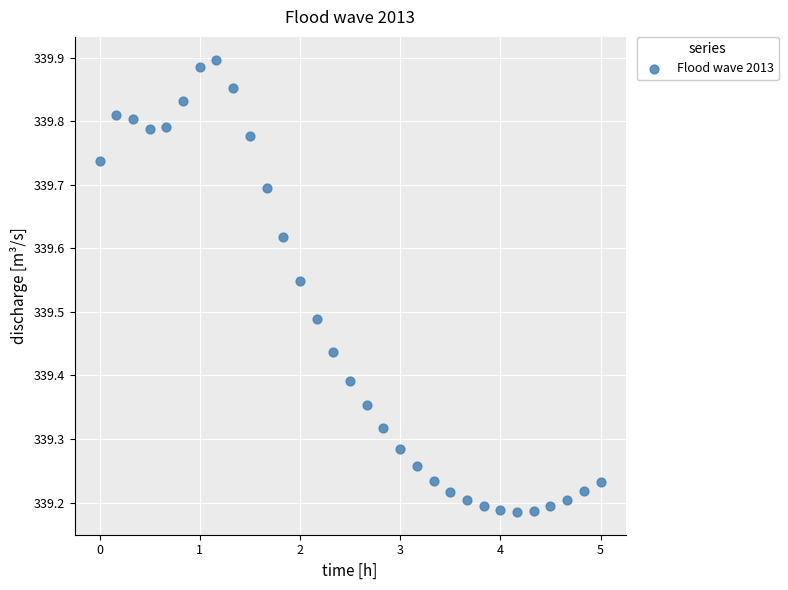

What is the range of Y values (max minus min)?

0.7